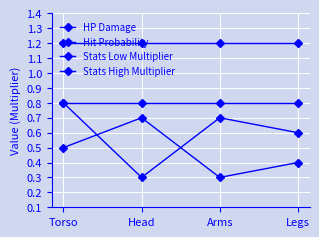

Which series changed the most between Torso and Arms?

HP Damage